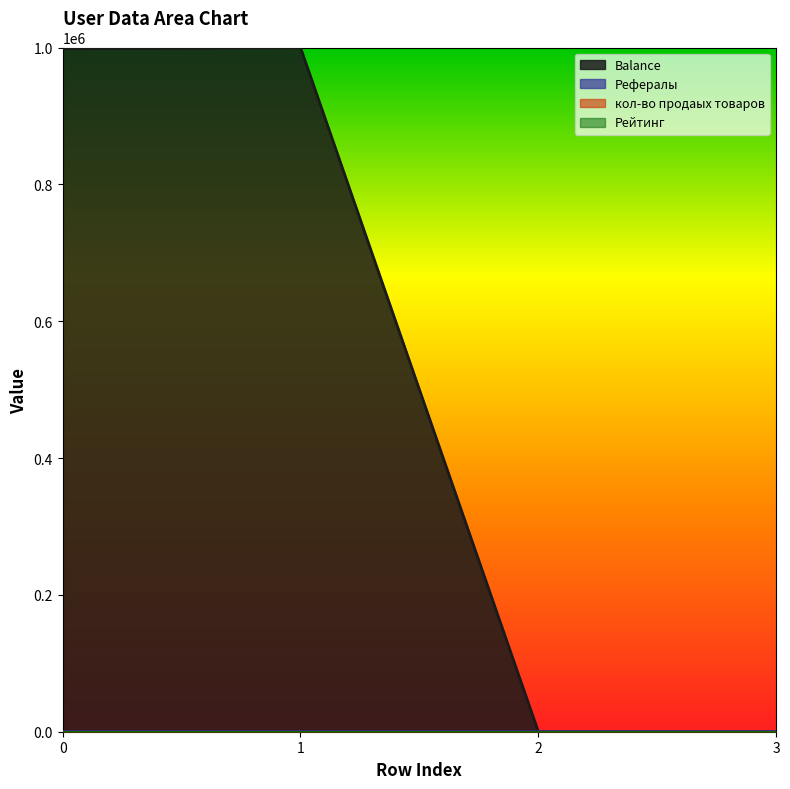

Which series changed the most between 0 and 3?

Balance